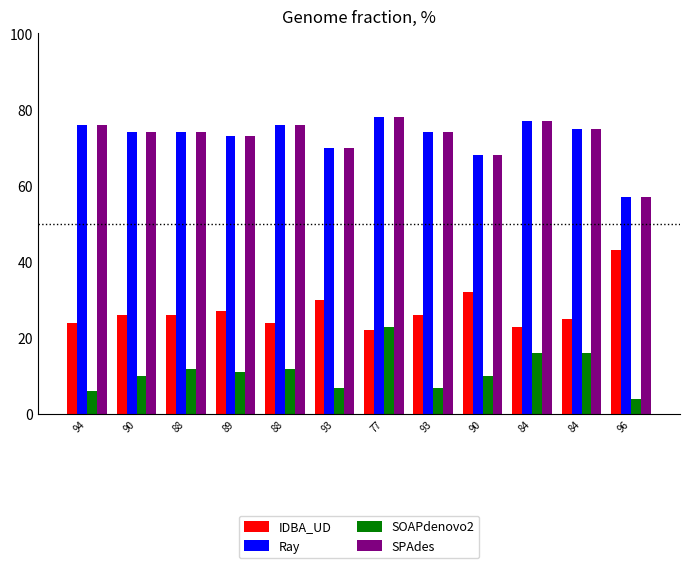

Reading right to left, extract all data points from this chart.

IDBA_UD: 96=43	84=25	84=23	90=32	93=26	77=22	93=30	88=24	89=27	88=26	90=26	94=24
Ray: 96=57	84=75	84=77	90=68	93=74	77=78	93=70	88=76	89=73	88=74	90=74	94=76
SOAPdenovo2: 96=4	84=16	84=16	90=10	93=7	77=23	93=7	88=12	89=11	88=12	90=10	94=6
SPAdes: 96=57	84=75	84=77	90=68	93=74	77=78	93=70	88=76	89=73	88=74	90=74	94=76